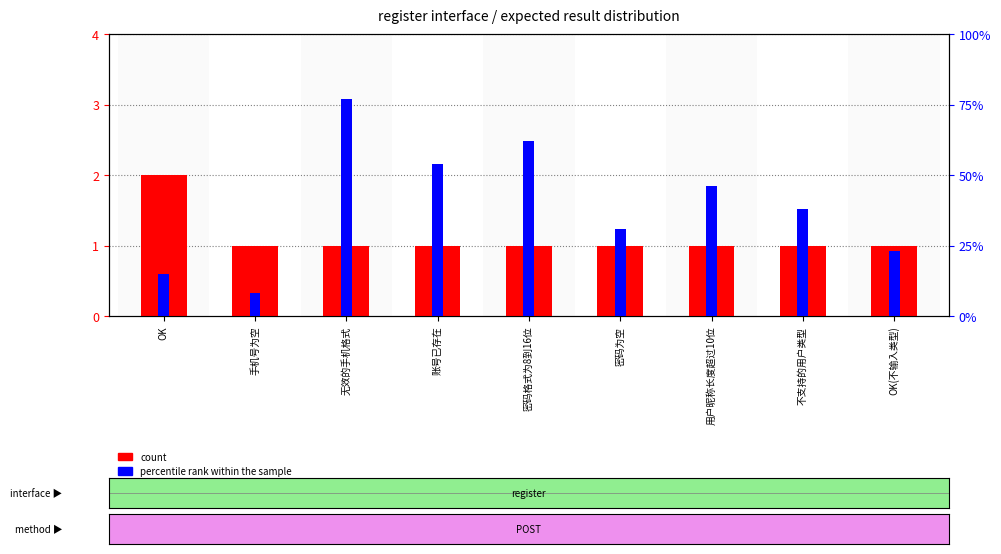

Does the chart contain stacked bars?

No